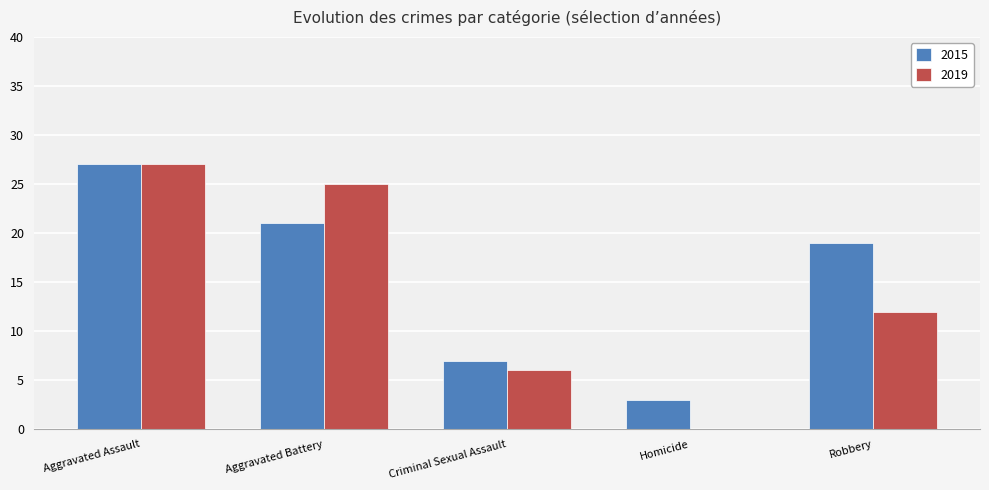

Which series changed the most between Criminal Sexual Assault and Robbery?

2015